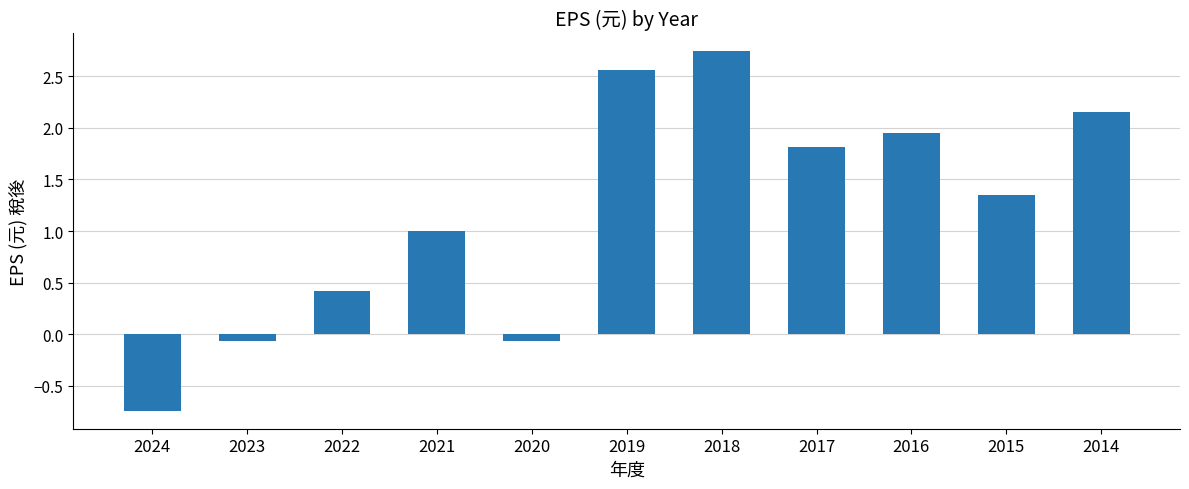

What is the value of the 8th bar from the left?

1.8